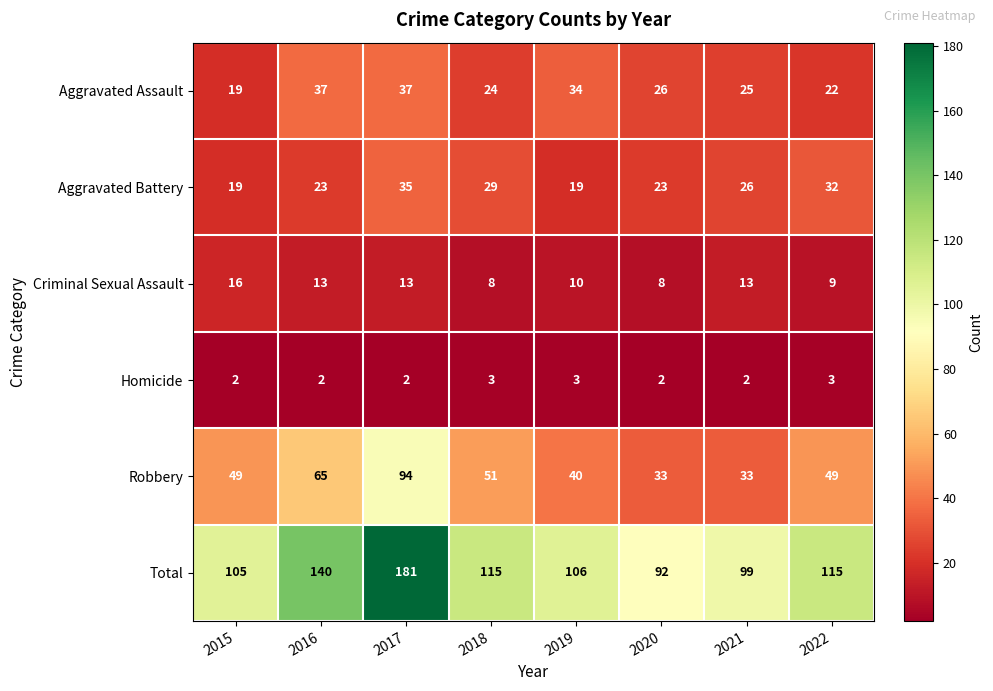

The value of Criminal Sexual Assault at 2018 is 8. True or false?

True